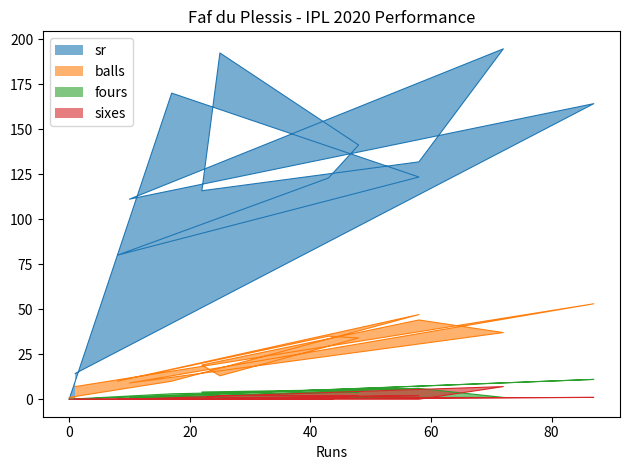

How many data points in fours are above 3?

6